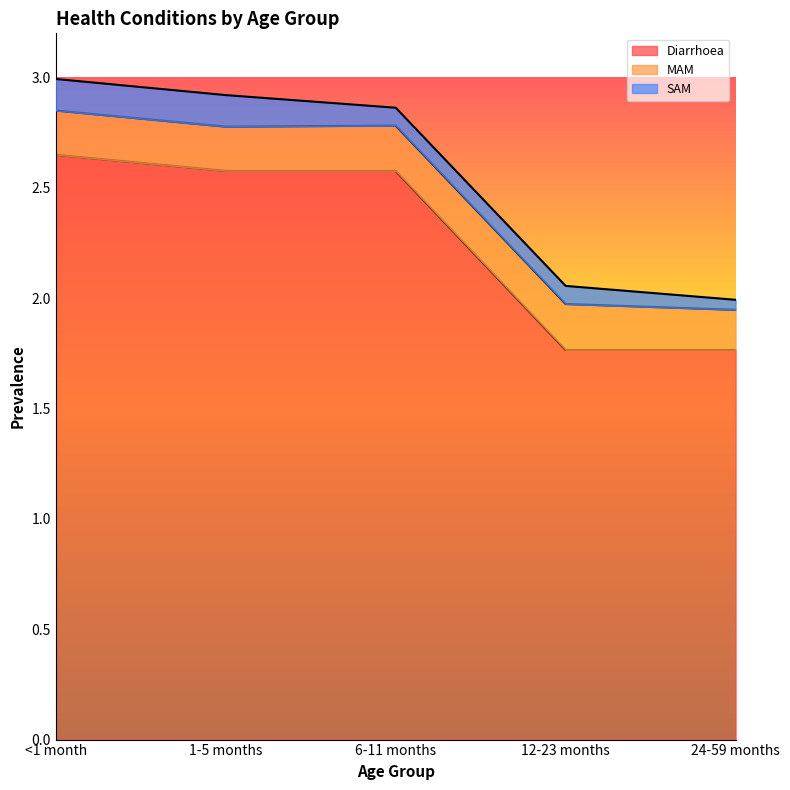

Which category has the lowest value in the MAM series?

24-59 months